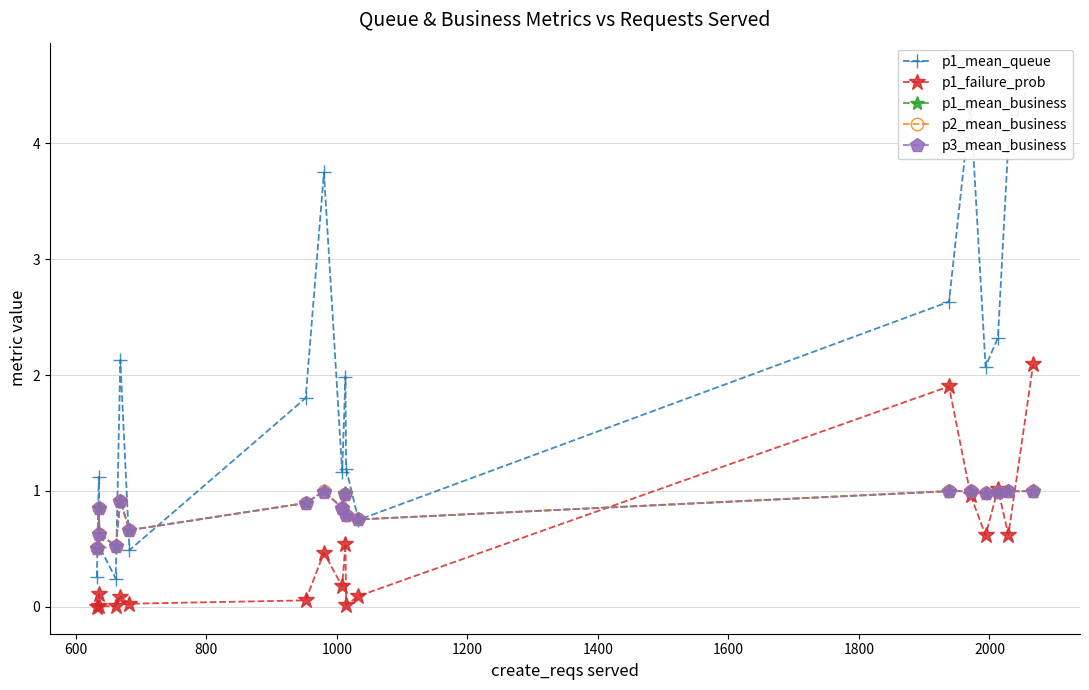

What is the value of the p2_mean_business point at the 17th from the left?

1.0